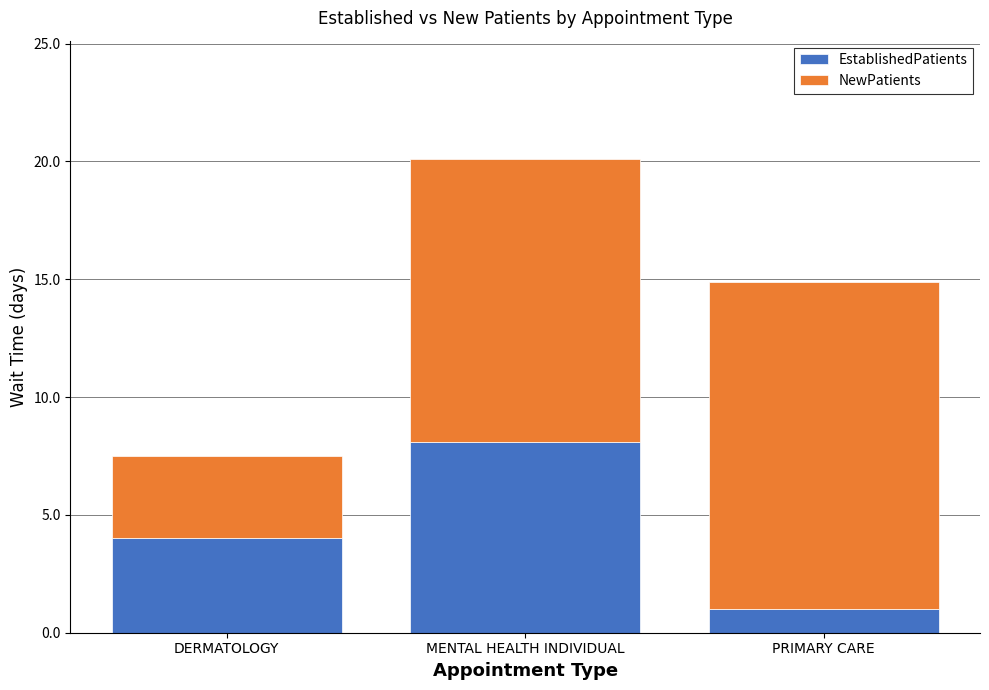

Reading right to left, transcribe the values for EstablishedPatients.

1.0	8.1	4.0